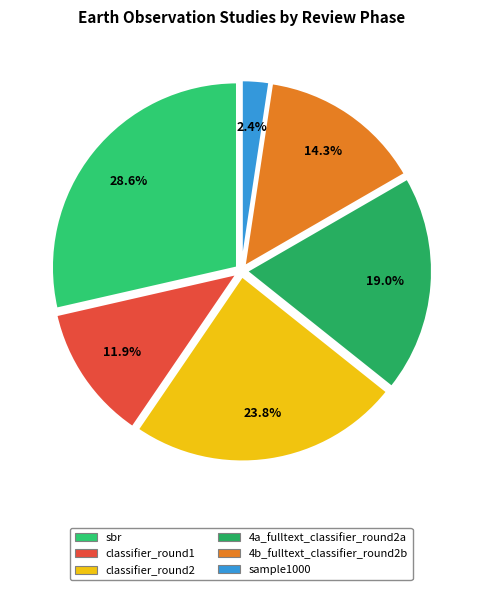

To the nearest percent, what percentage of the pie is 4b_fulltext_classifier_round2b?

14%